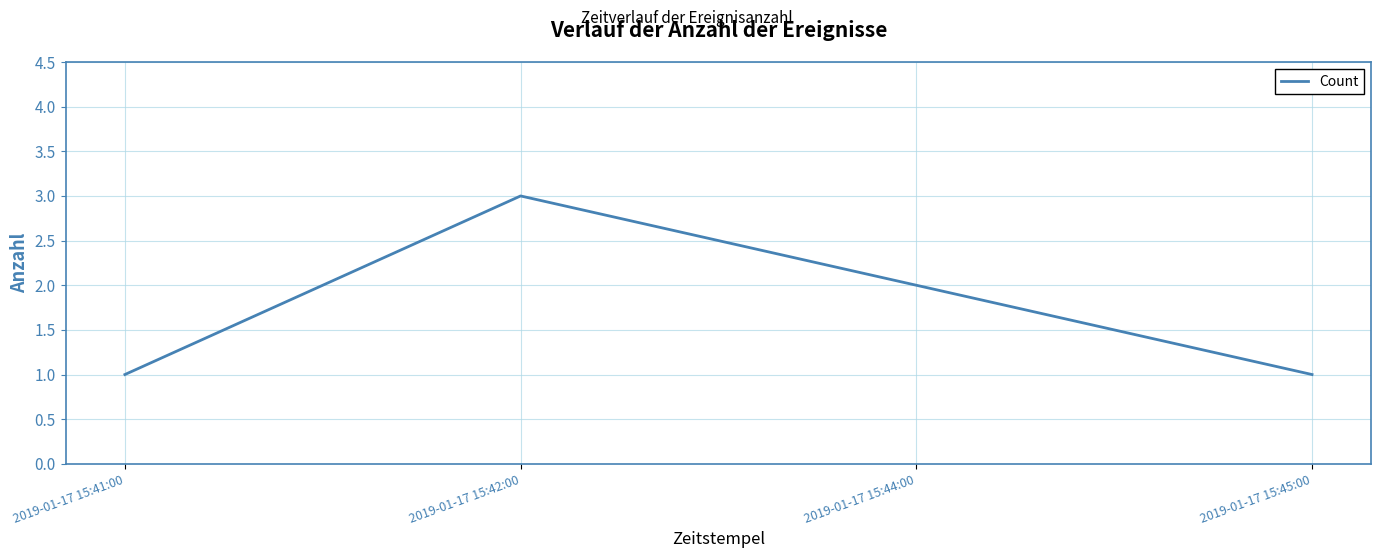

True or false: the data has more than 2 interior local peaks.

False